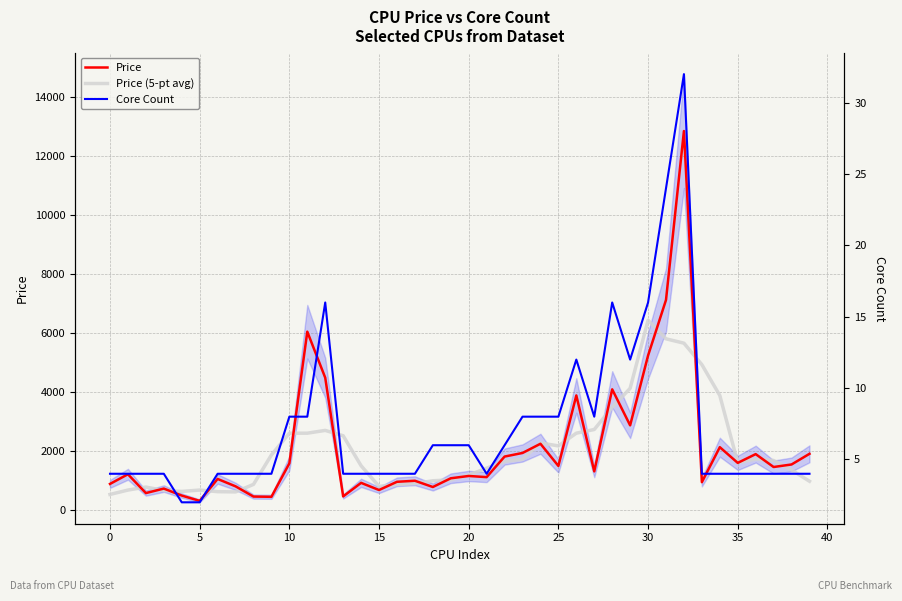

At which category is the sum across all series the highest?

32